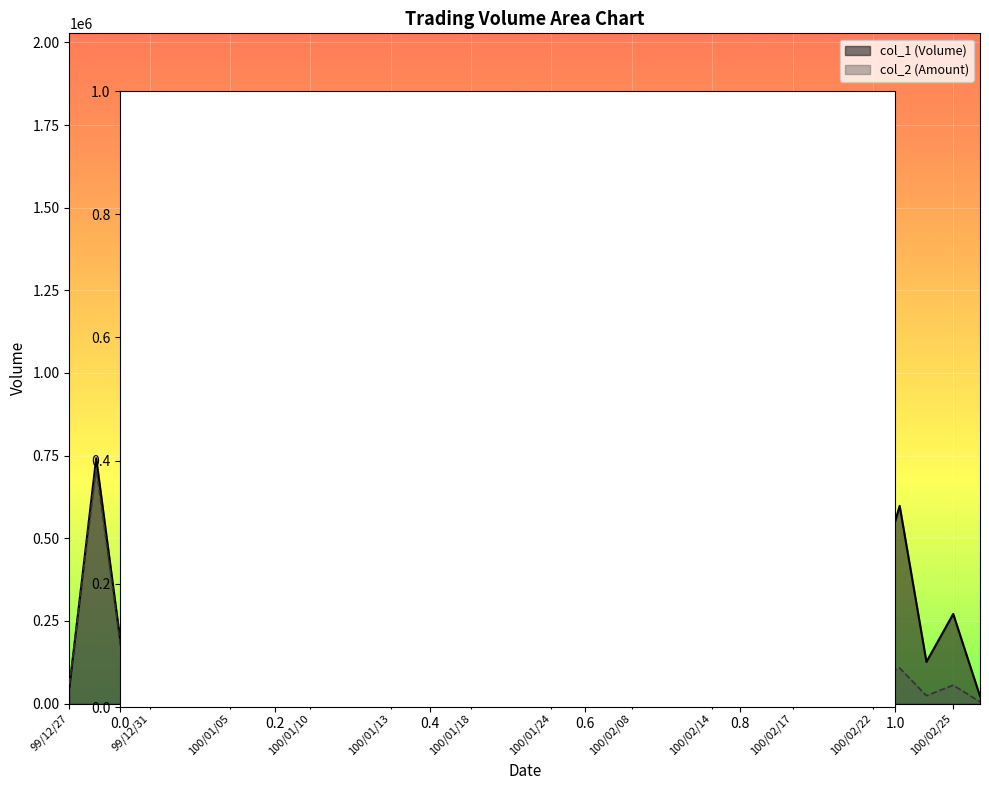

True or false: col_2 has a value of 182198 at 100/01/06.

False